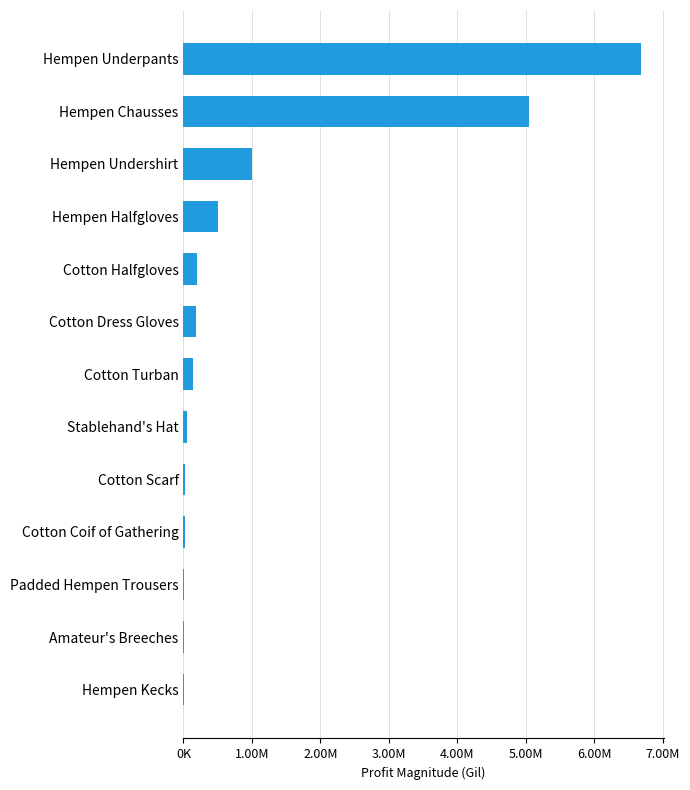

Are the bars horizontal?

Yes